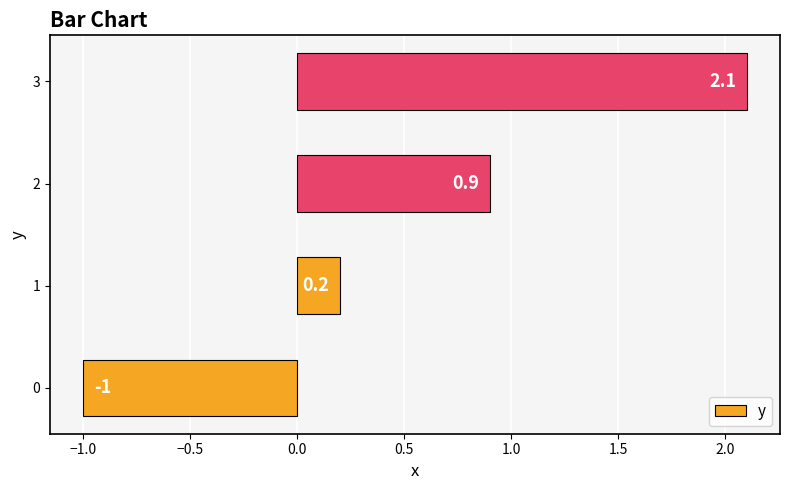

Are the bars horizontal?

Yes